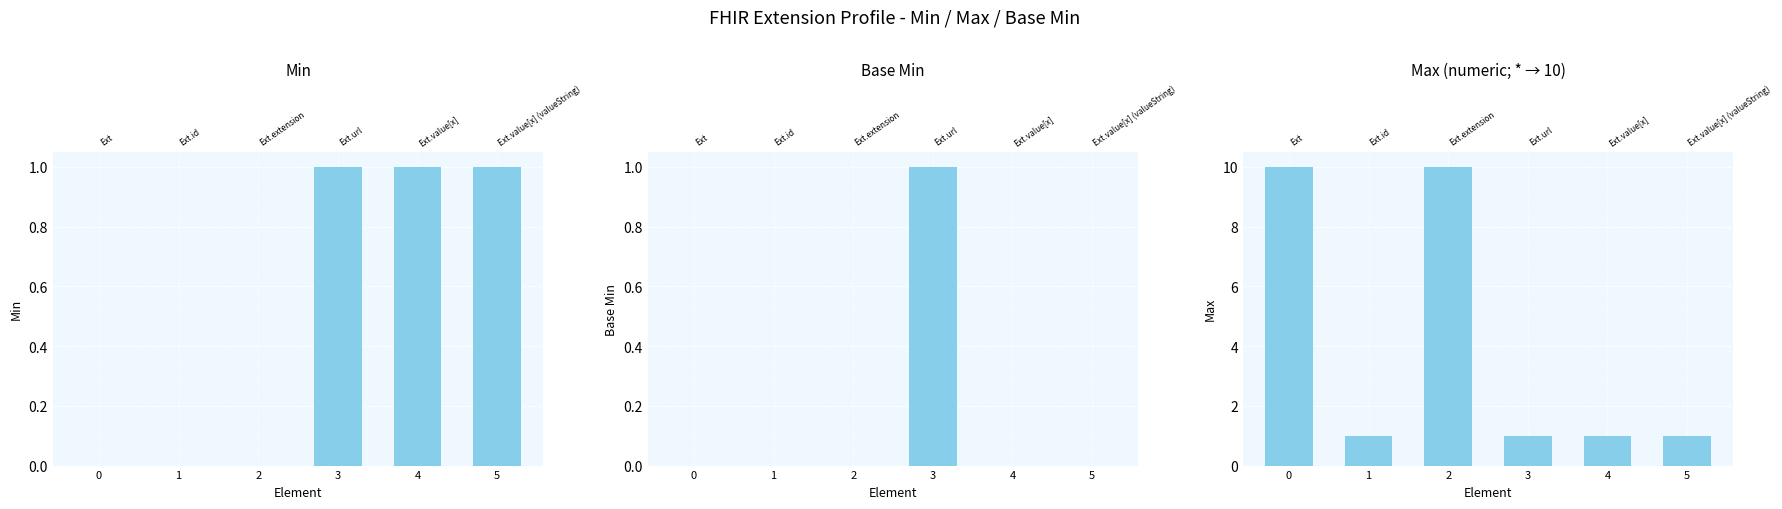

What is the highest value of the Max series?

10